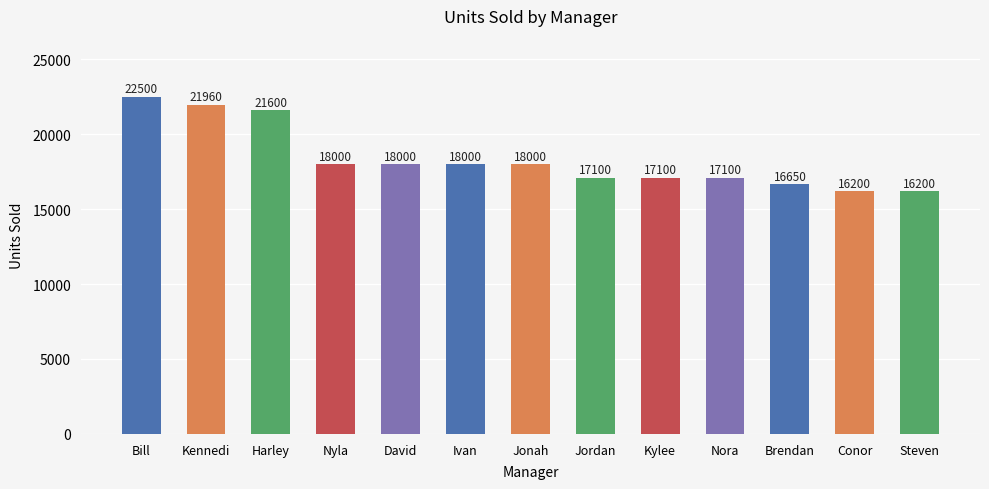

What is the smallest value displayed?

16200